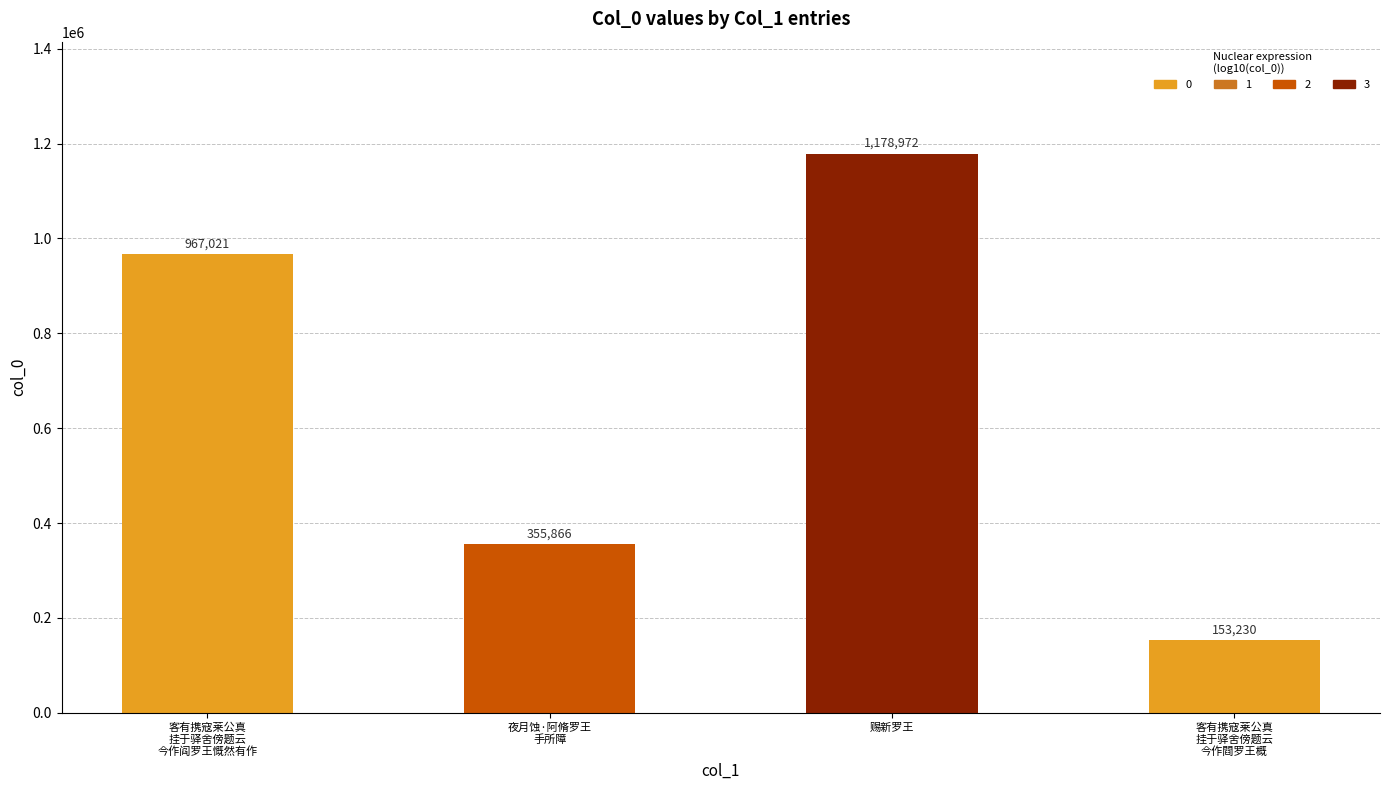

What is the minimum value shown in the chart?

153230